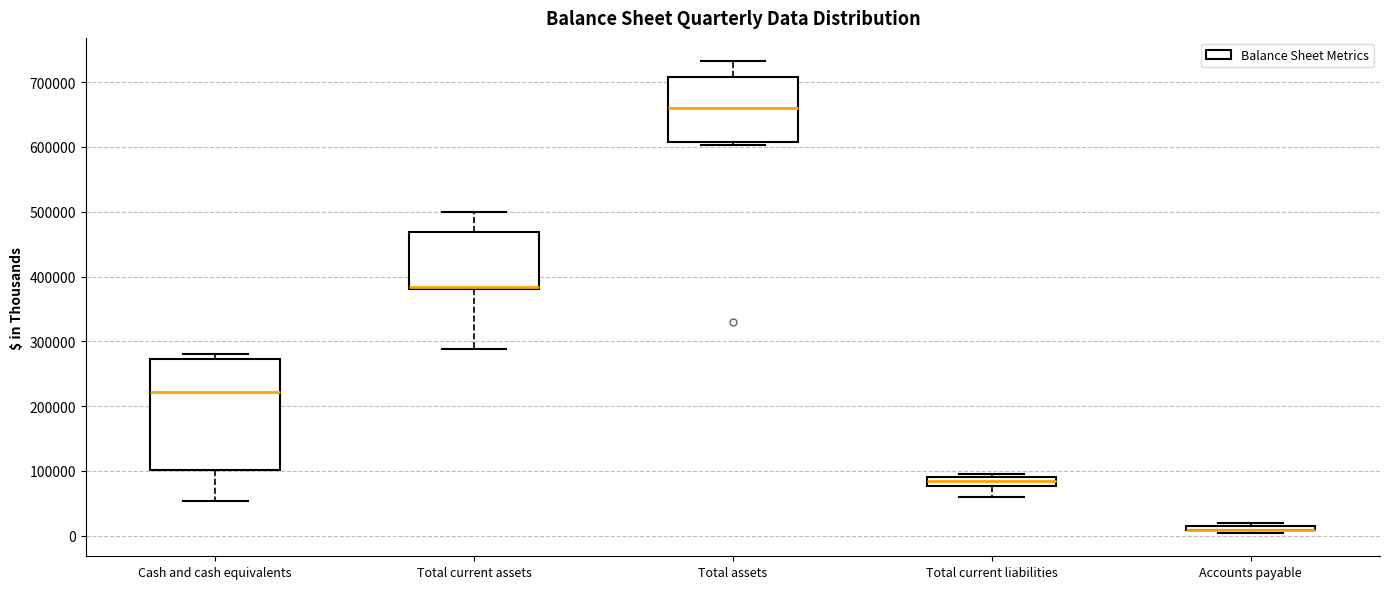

Comparing the boxes themselves (not the whiskers), which one is the tallest?

Cash and cash equivalents